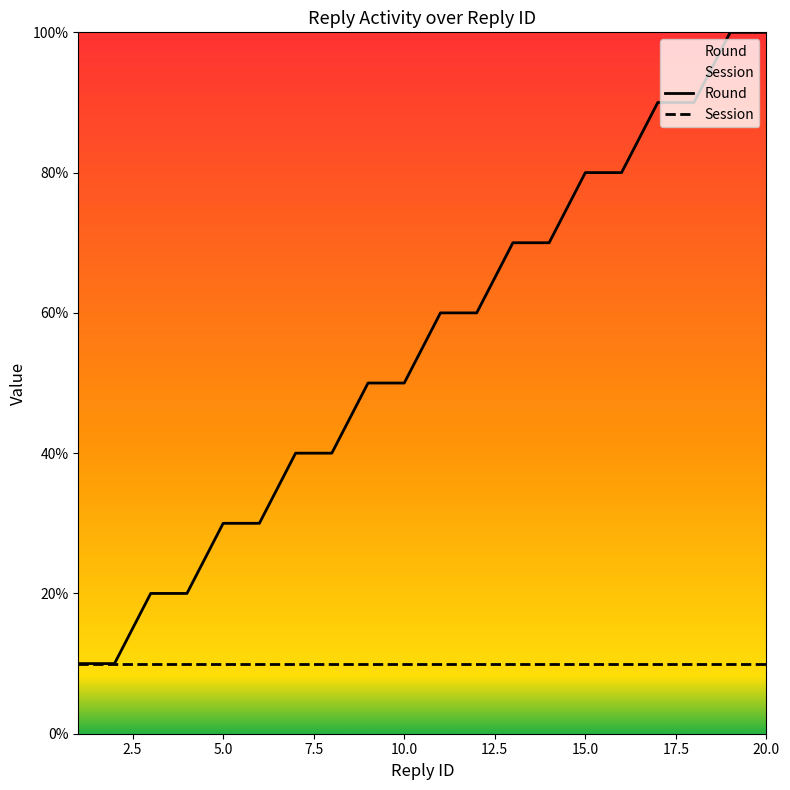

Which label corresponds to the smallest value in the chart?

1